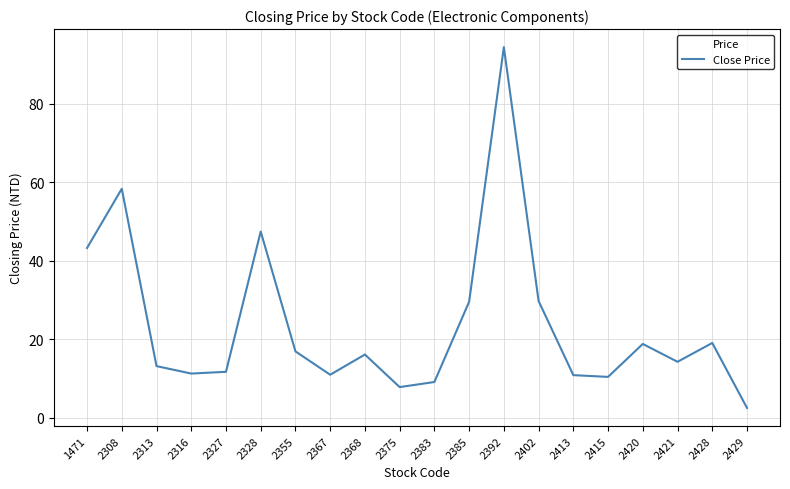

What is the difference between the values at 2413 and 2328?

36.6